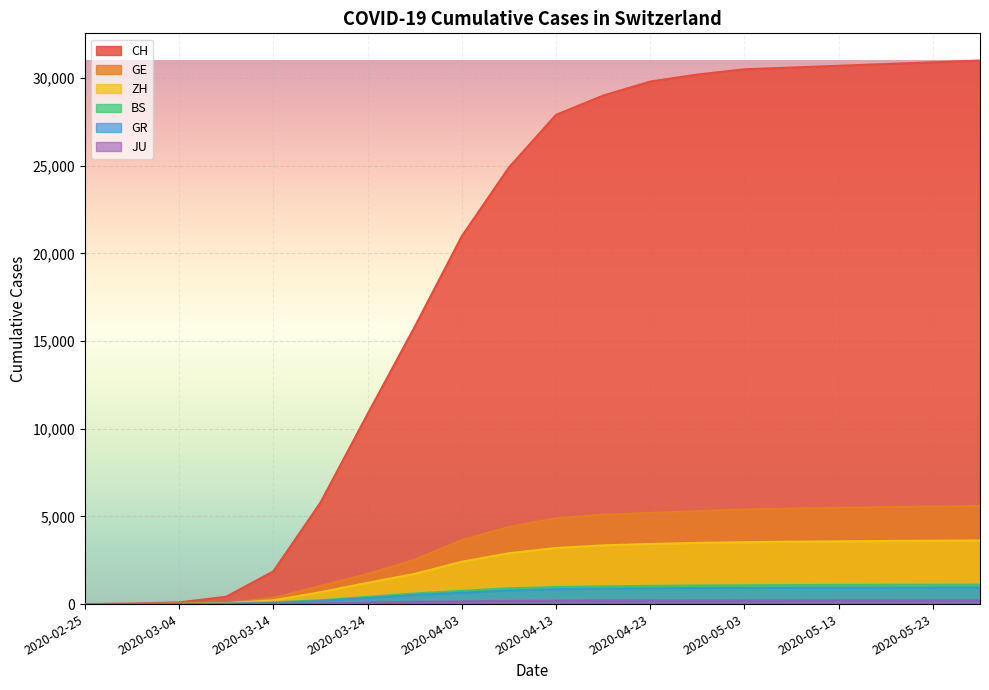

True or false: CH and GE intersect in this chart.

False